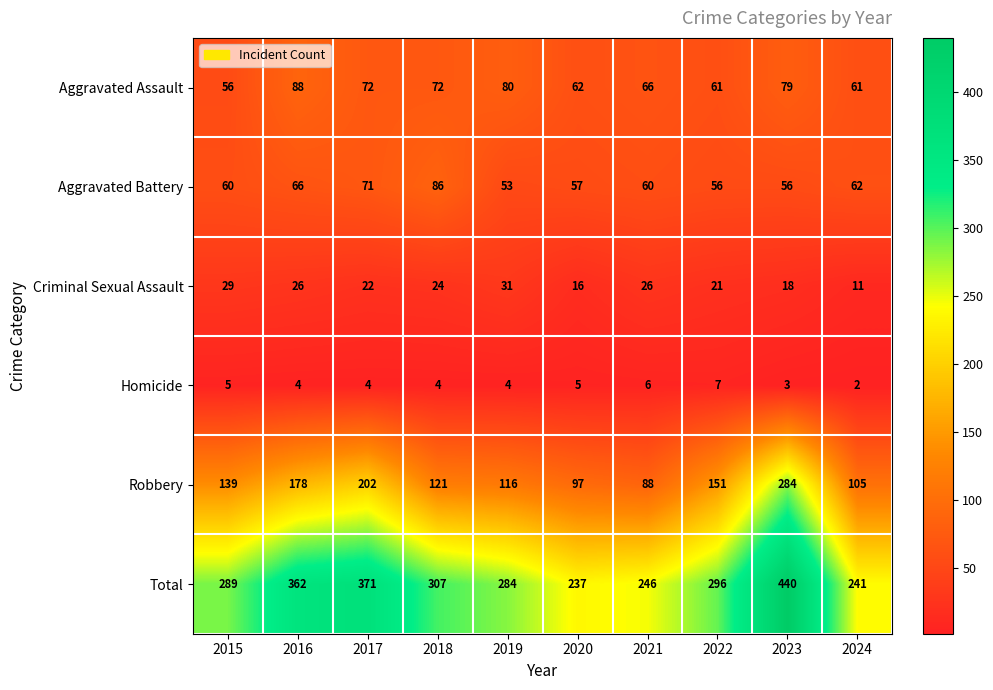

Count the number of categories in the chart.

10